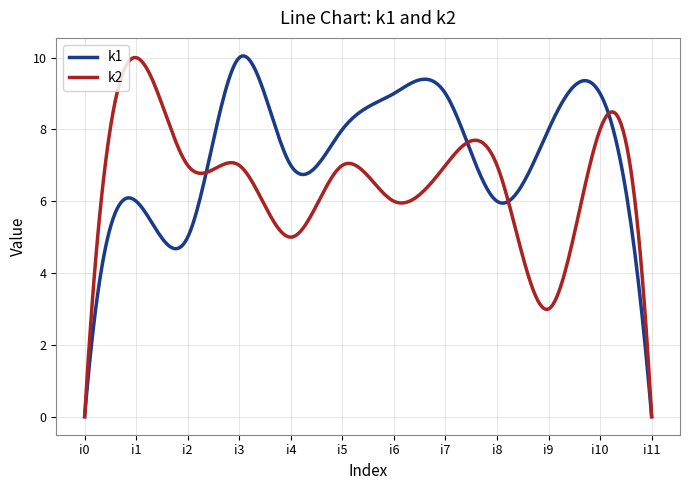

List the series in order of their overall mean, lowest first.

k2, k1